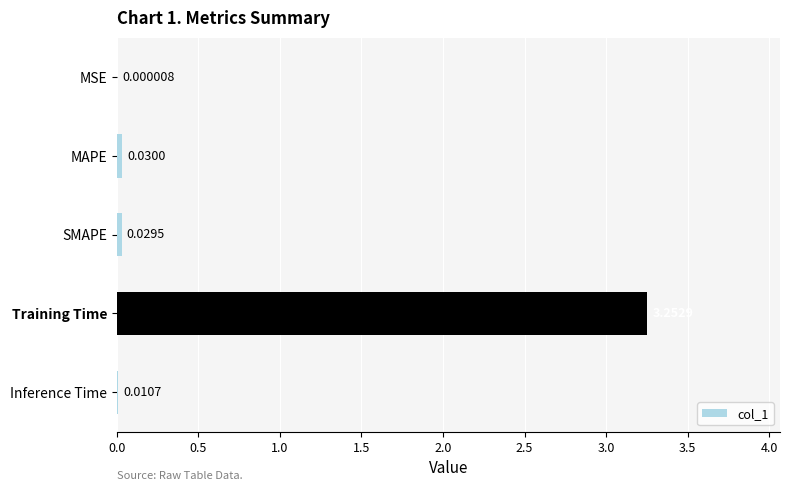

At which category does the chart reach its peak across all series?

Training Time